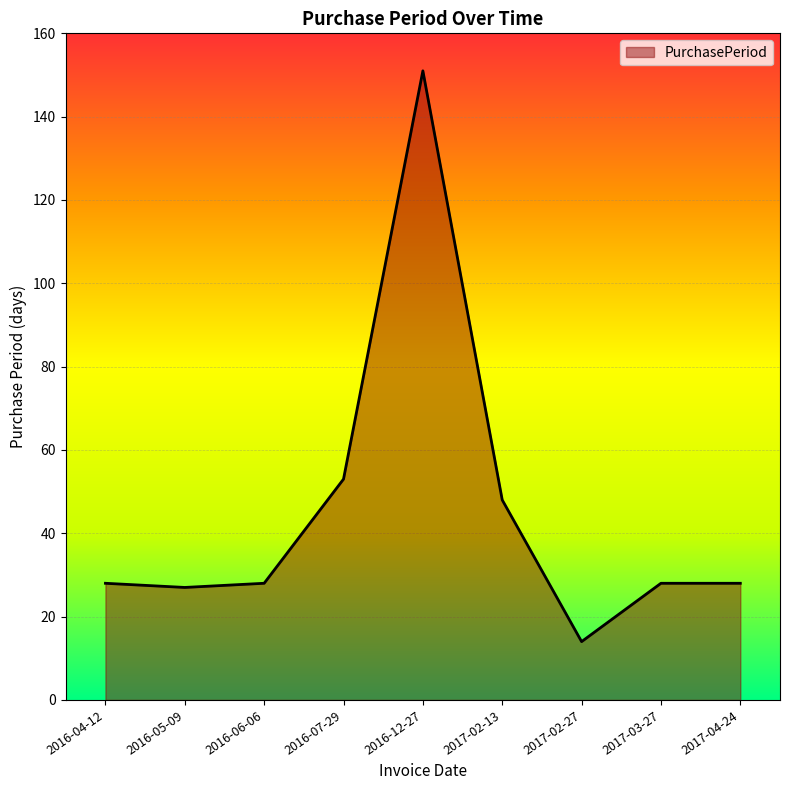

What is the average value?

45